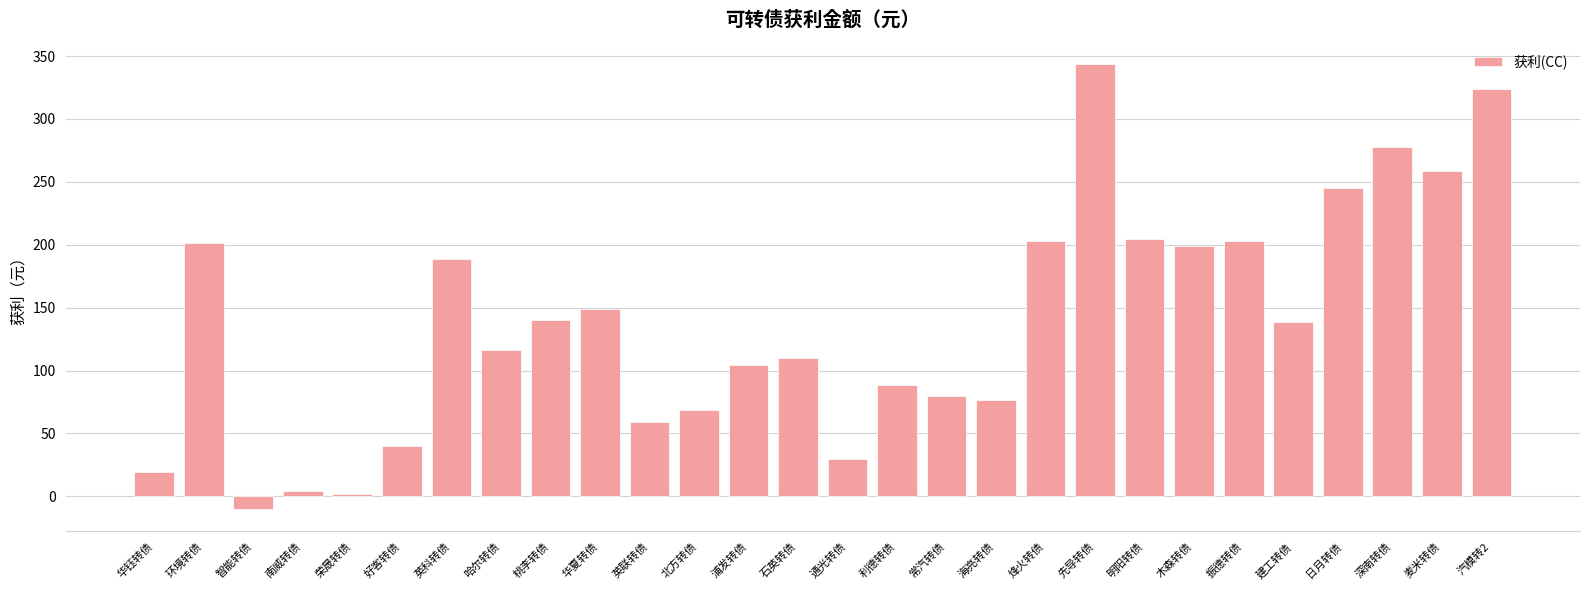

How many distinct data groups are displayed?

1